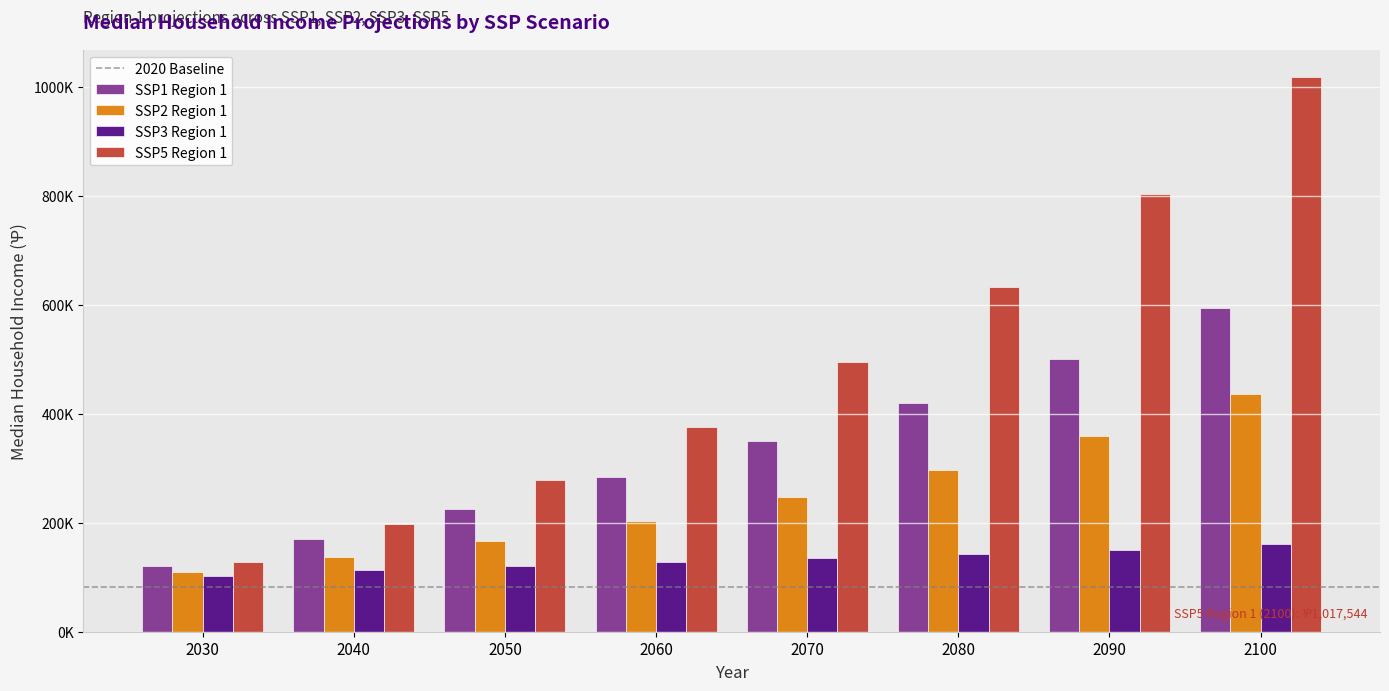

Are the bars horizontal?

No